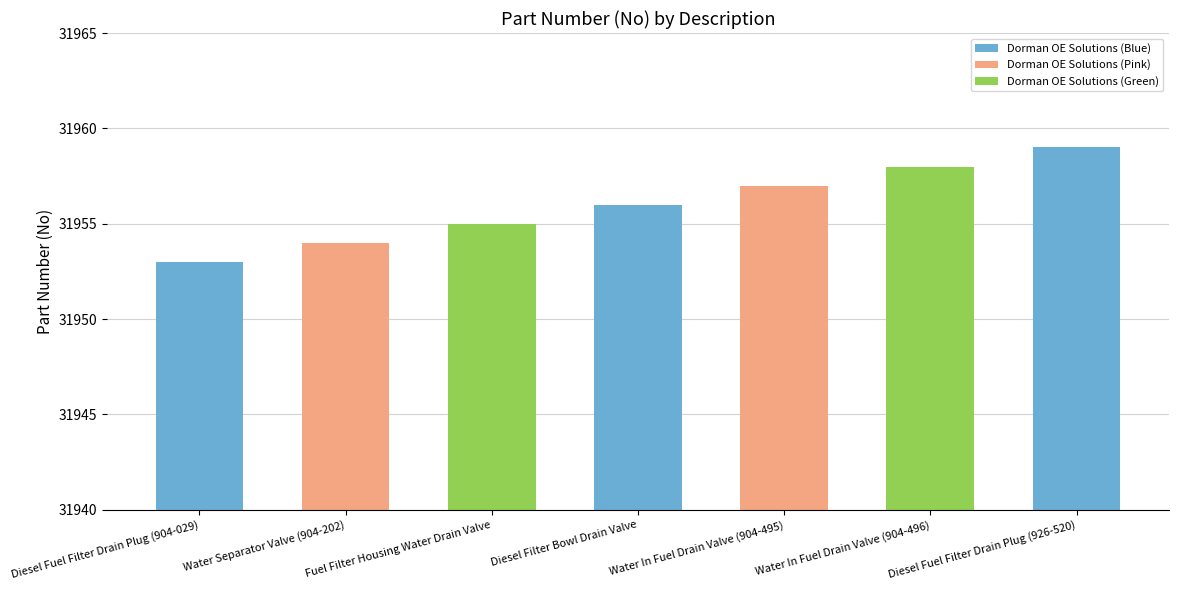

What is the difference between the values at Diesel Fuel Filter Drain Plug (904-029) and Diesel Fuel Filter Drain Plug (926-520)?

6